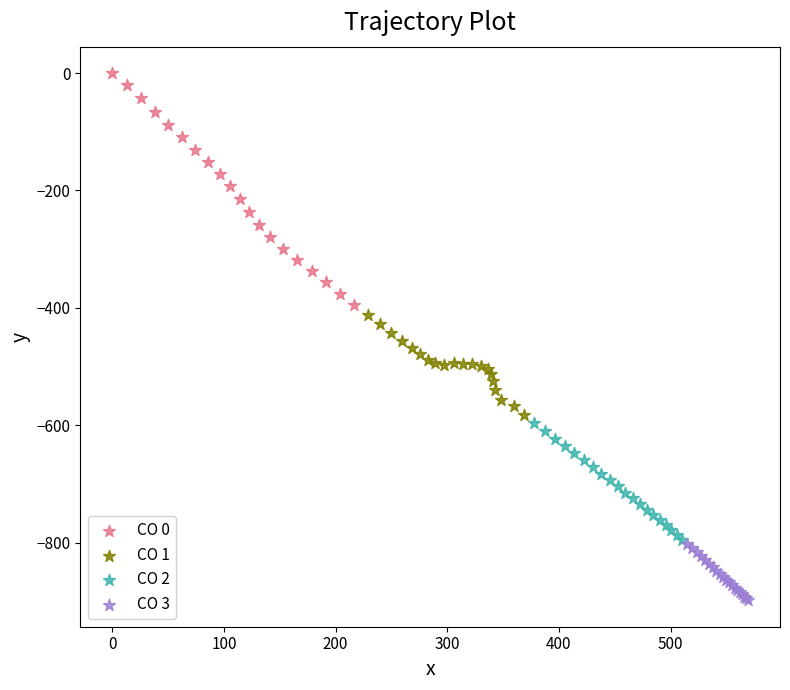

Which series reaches the maximum Y coordinate?

CO 0